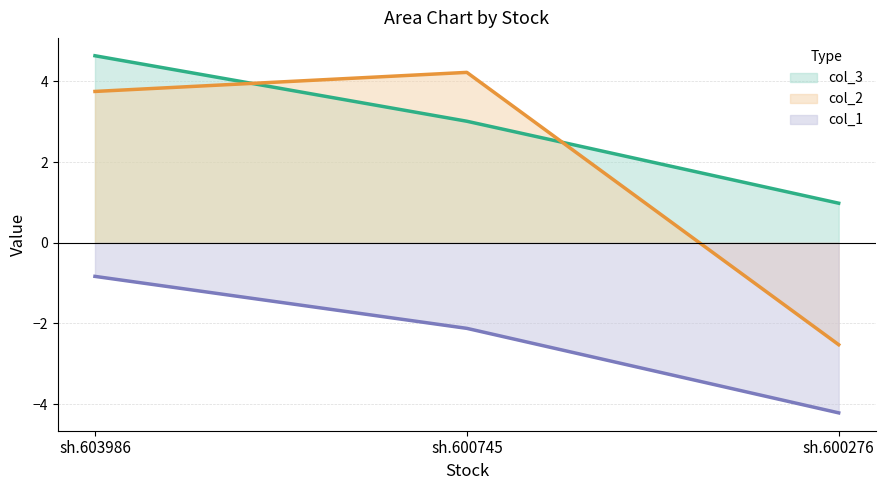

Between sh.603986 and sh.600745, which series saw the biggest shift?

col_3